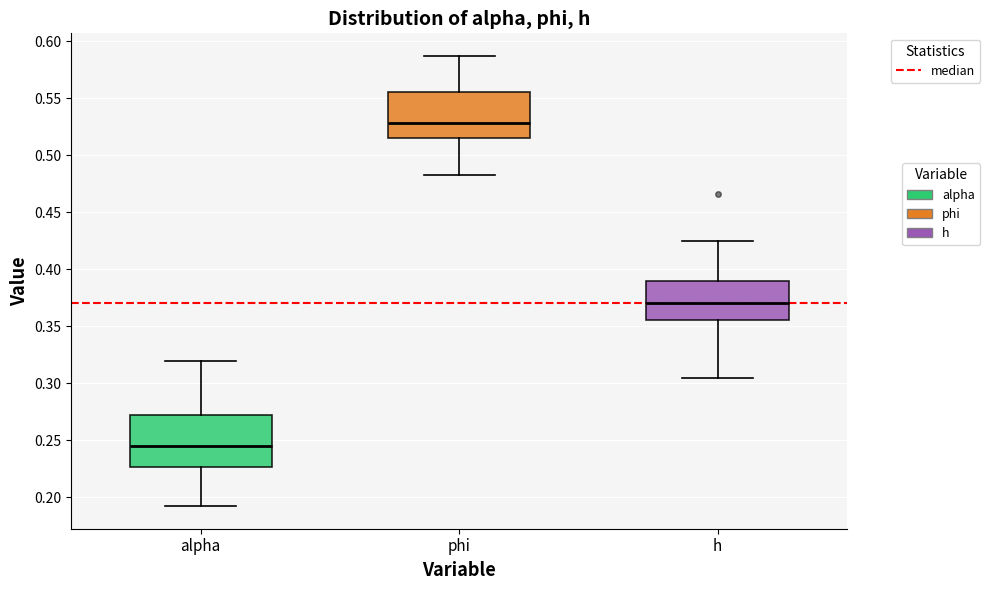

Comparing the boxes themselves (not the whiskers), which one is the tallest?

alpha